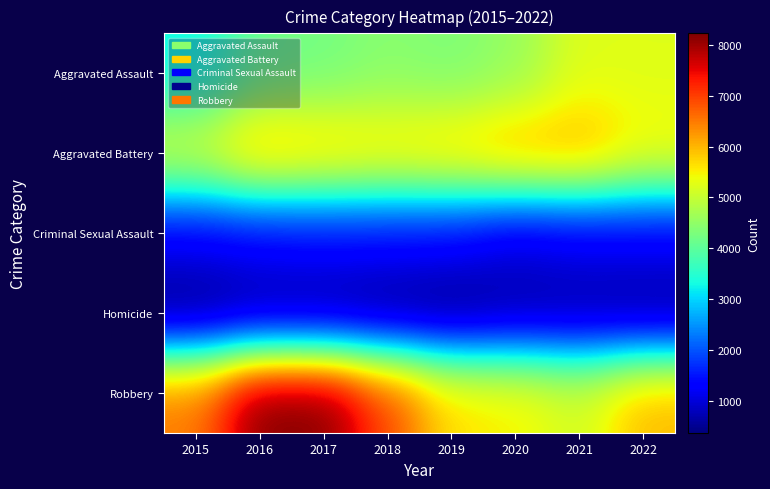

Rank the series at 2021 from lowest to highest value.

Homicide, Criminal Sexual Assault, Robbery, Aggravated Assault, Aggravated Battery